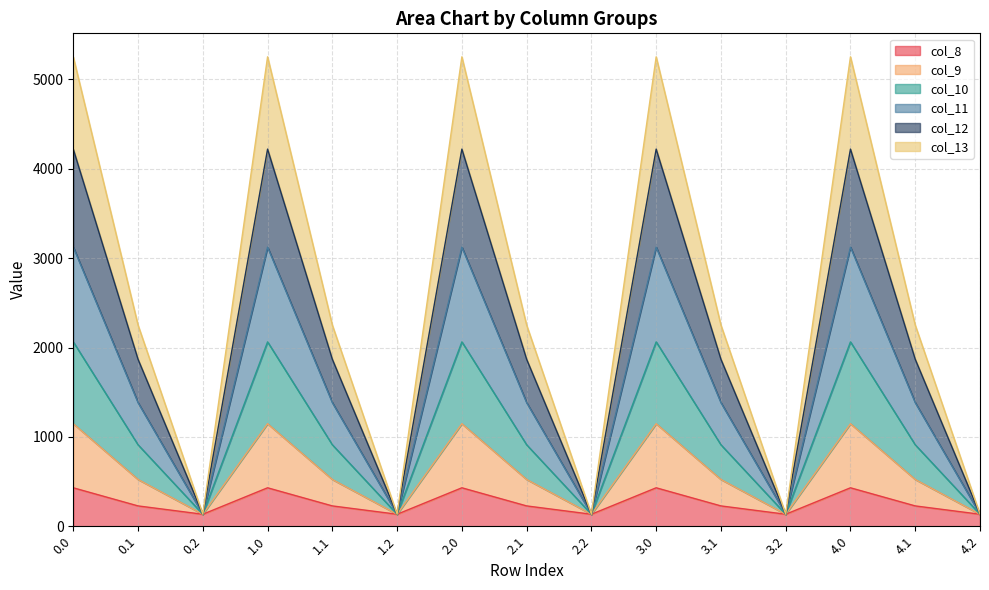

What is the total value across all series at 3.0?

5253.2